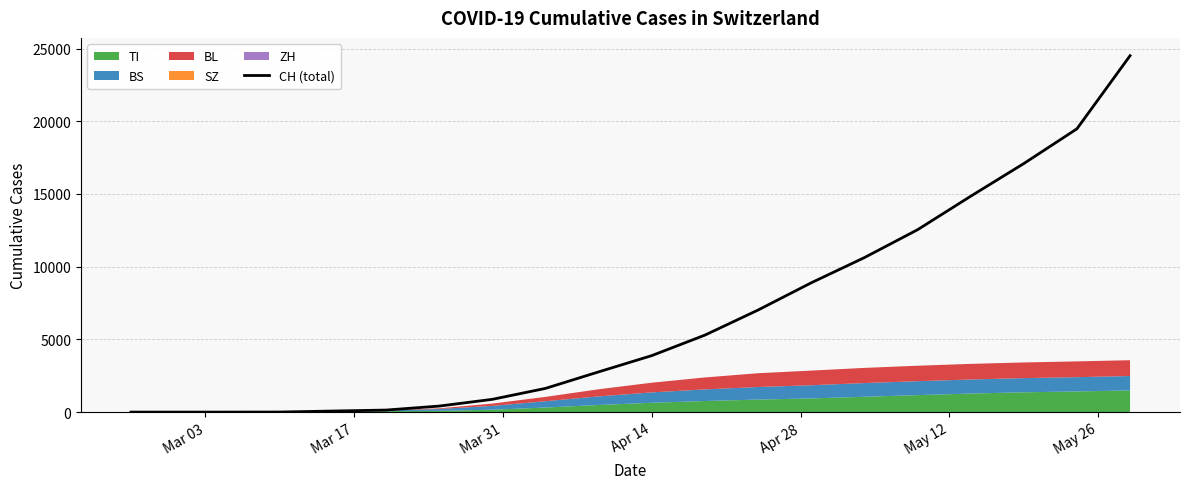

What is the highest value of the CH (total) series?

24505